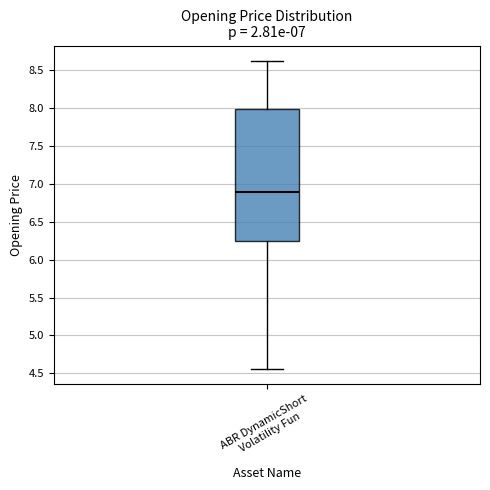

Where does the upper whisker of the box for ABR DynamicShort Volatility Fun end on the y-axis? The values are not printed on the chart, so give them approximately, as read against the axis.

8.65